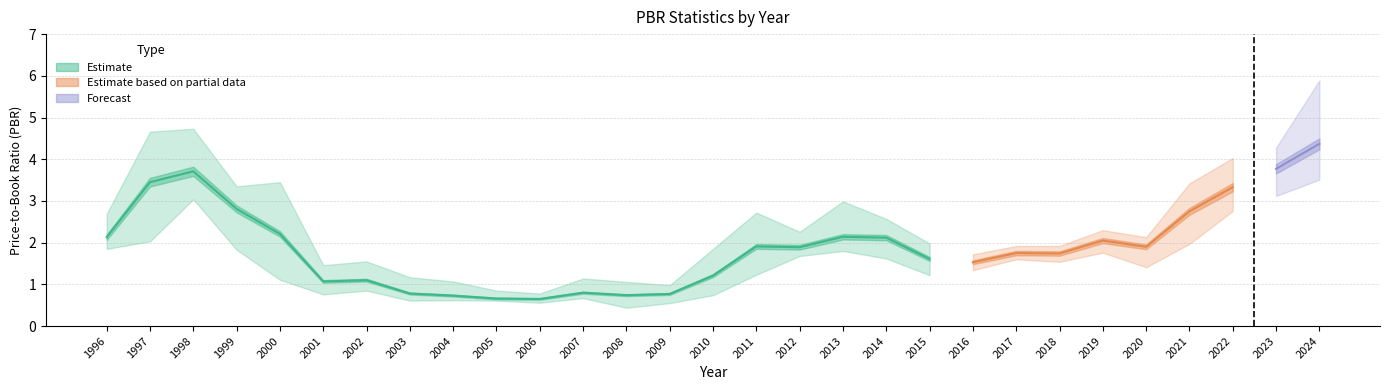

What is the difference between the PBR_avg values at 1997 and 1998?

0.3